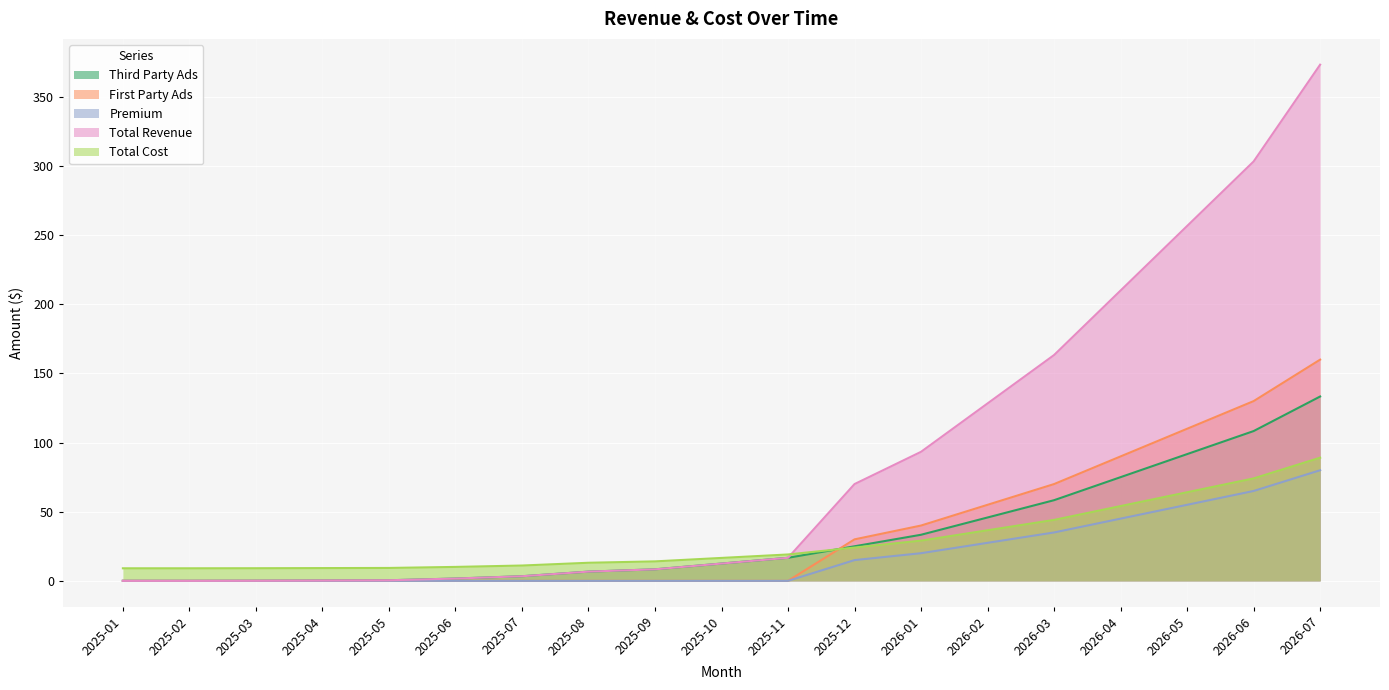

What is the sum of the Total Revenue values at 2025-06 and 2025-09?

10.0